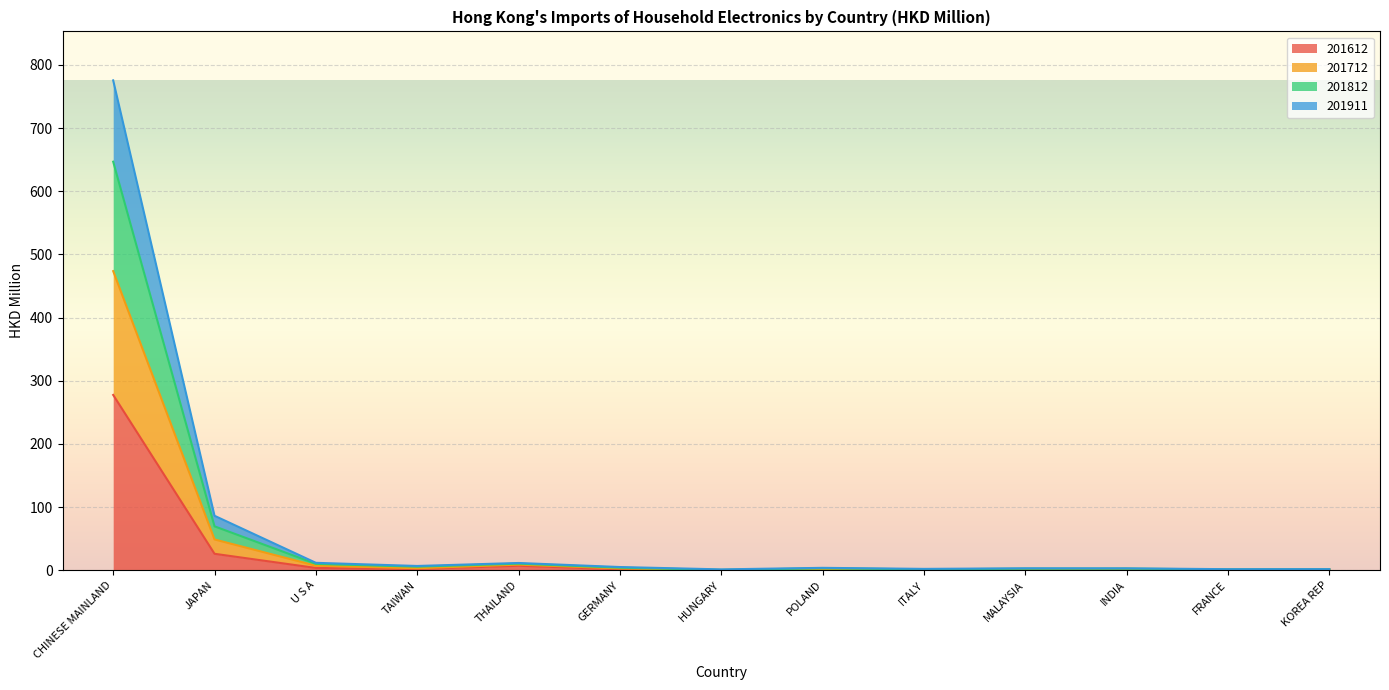

True or false: 201812 and 201612 intersect in this chart.

False